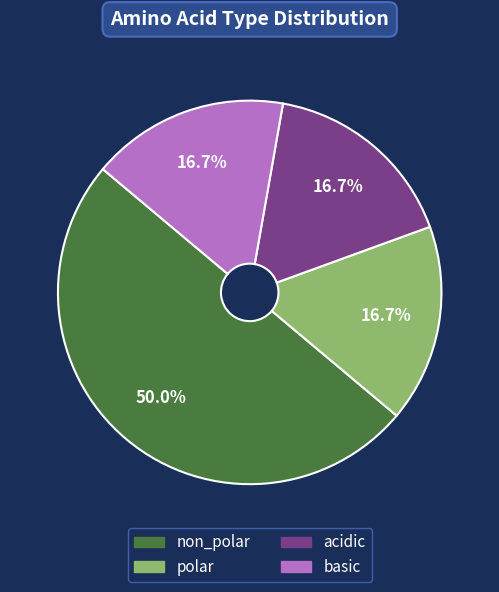

Does basic account for over 50% of the chart?

No